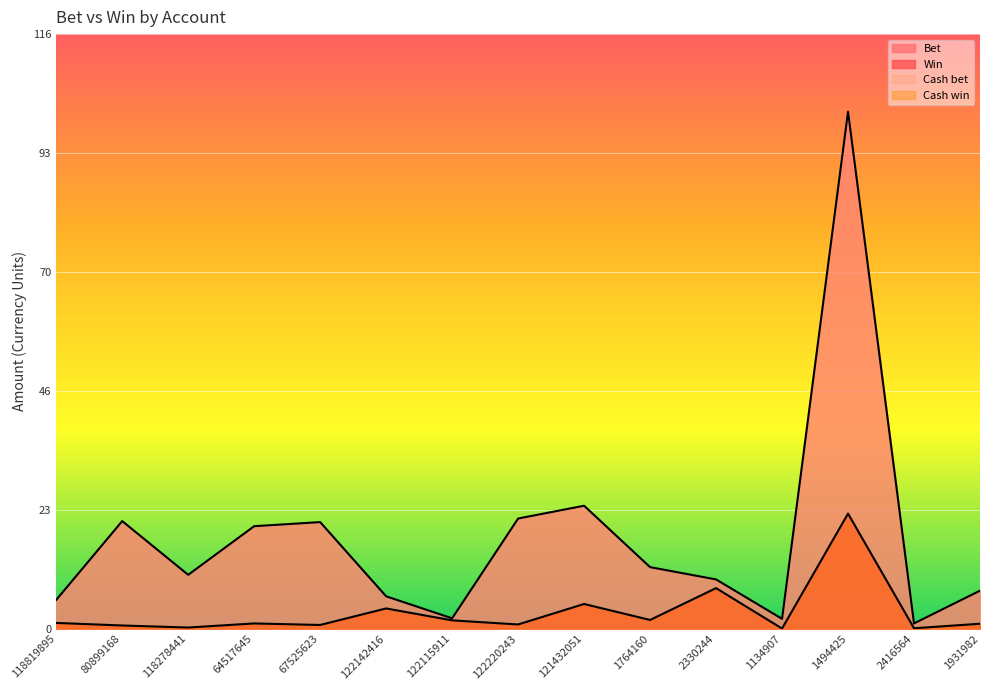

How many lines are shown in the chart?

2